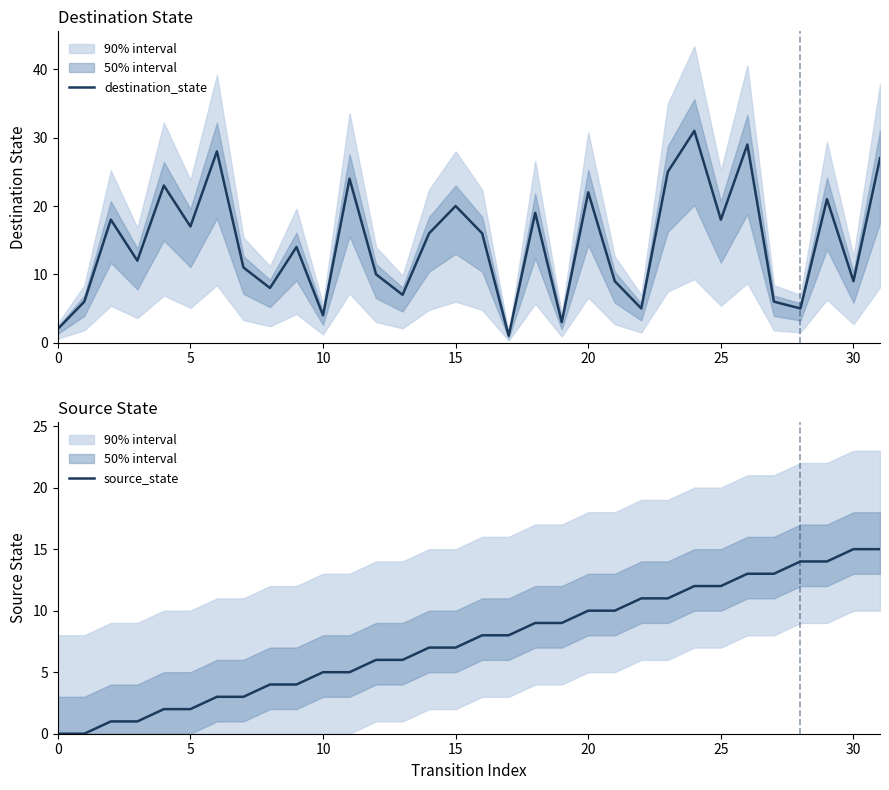

The destination_state series shows 17 at 5. True or false?

True